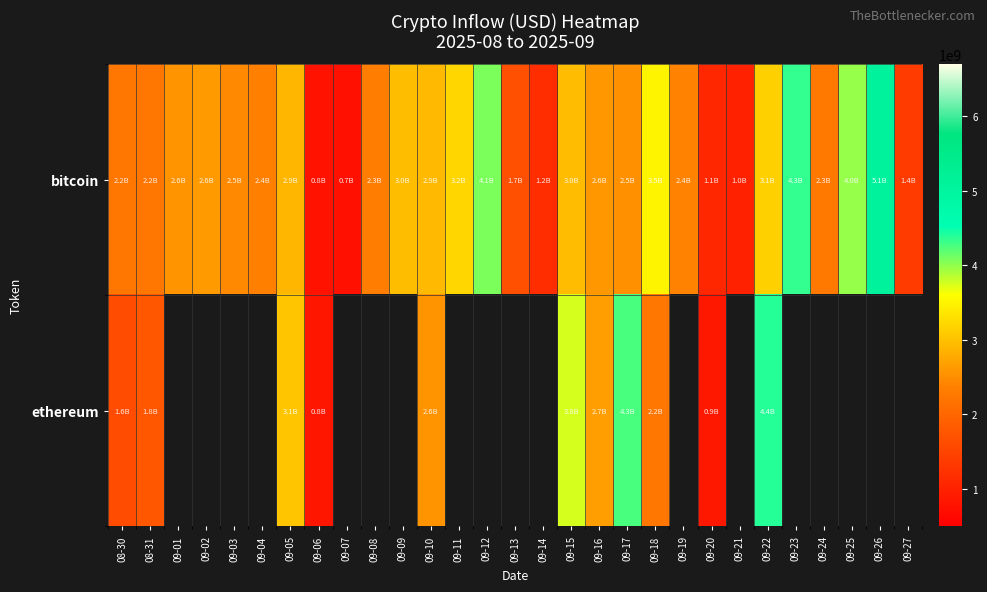

At 09-10, list the series in order from largest to smallest.

bitcoin, ethereum